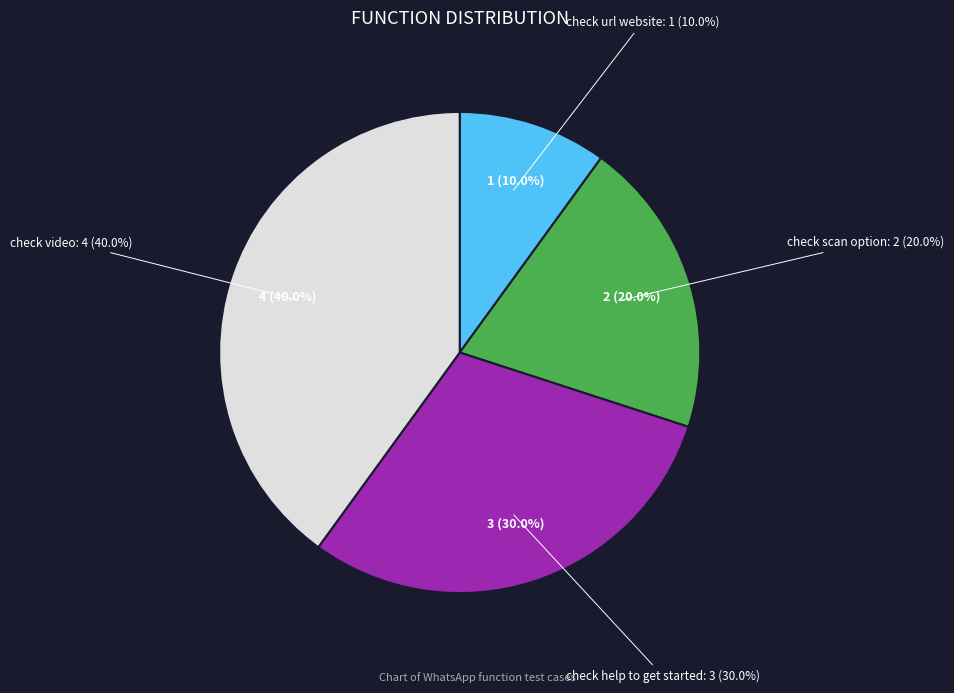

How many slices are in this pie chart?

4